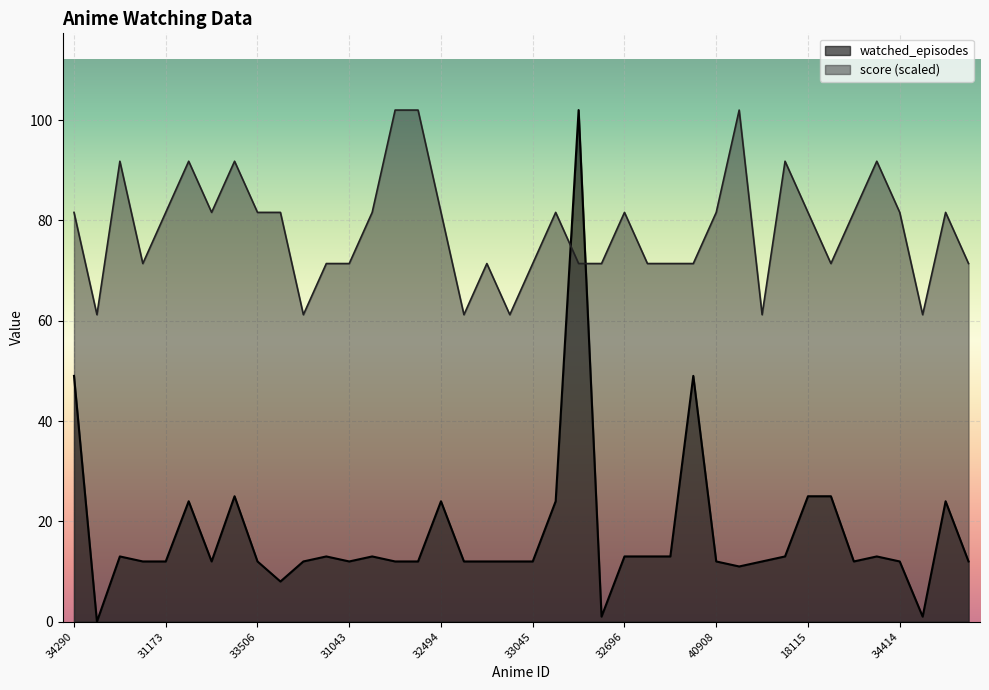

List the series in order of their overall mean, highest first.

score (scaled), watched_episodes